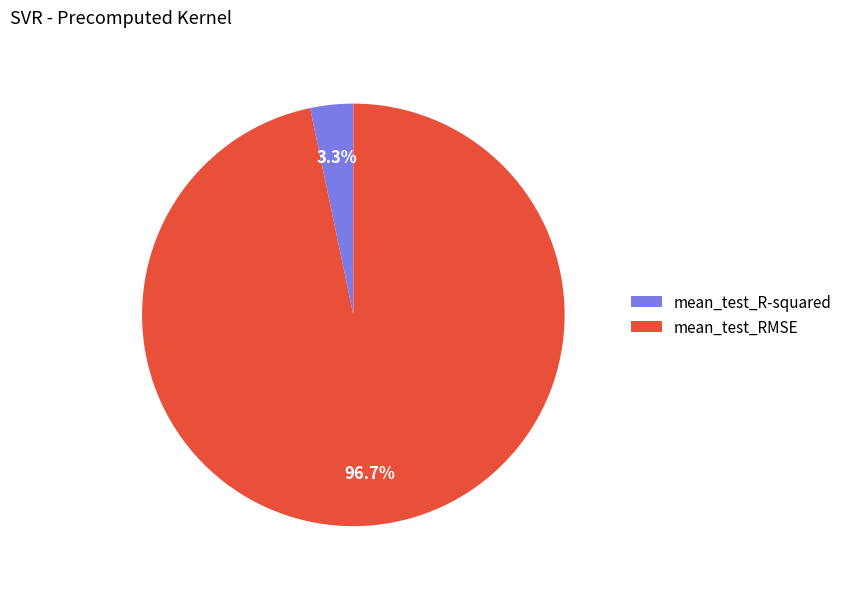

Rank the categories by value from lowest to highest.

mean_test_R-squared, mean_test_RMSE